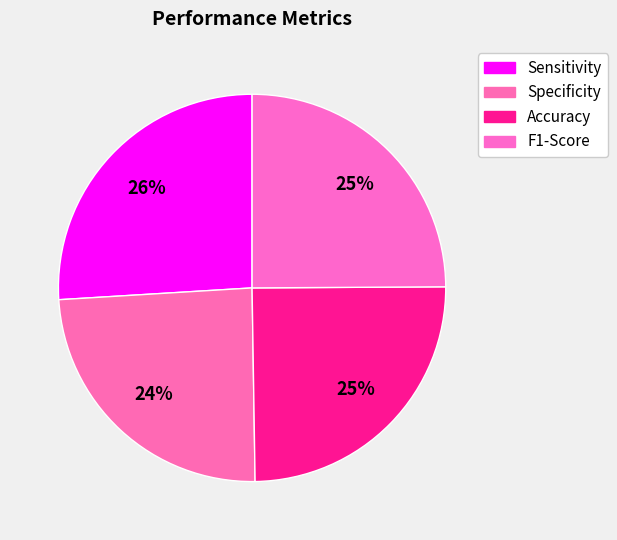

The Specificity slice represents 36% of the pie. True or false?

False